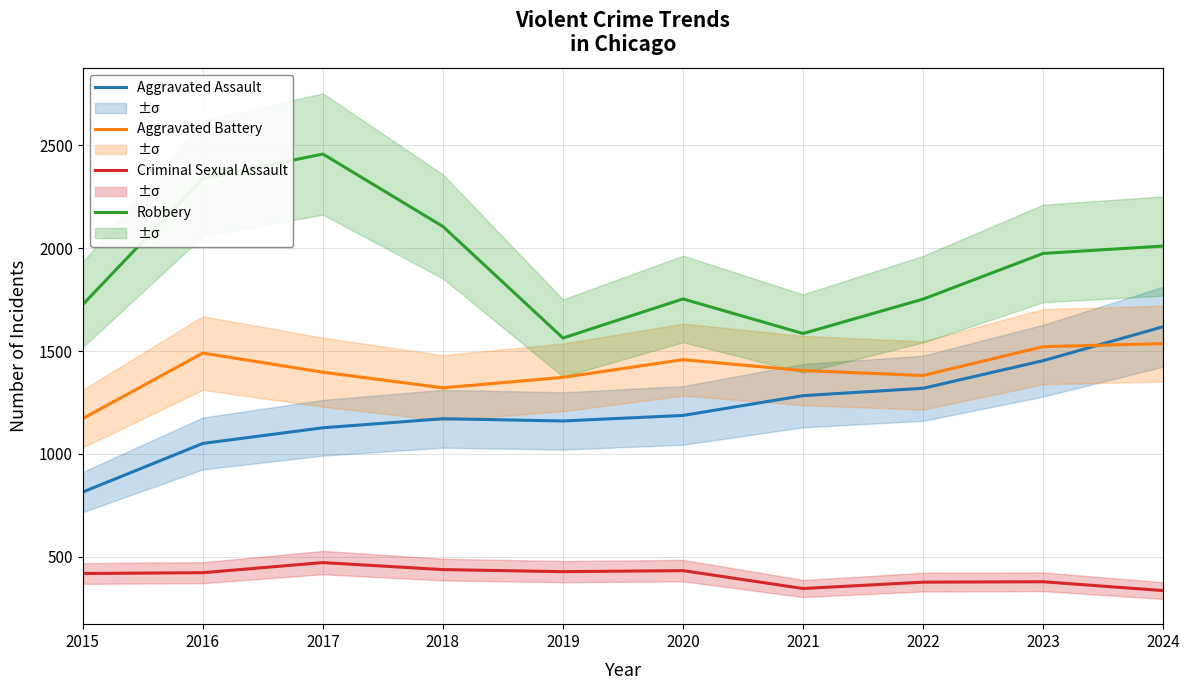

At 2019, list the series in order from smallest to largest.

Criminal Sexual Assault, Aggravated Assault, Aggravated Battery, Robbery